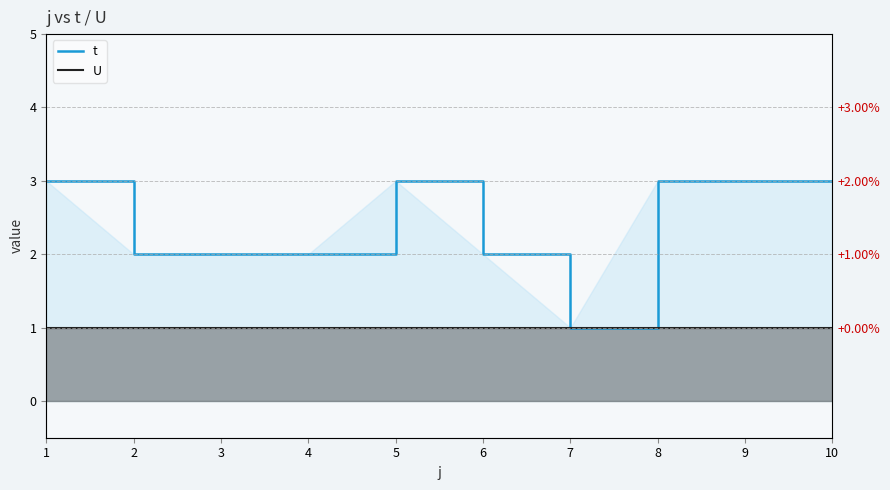

What is the value of the t point at the 10th from the left?

3